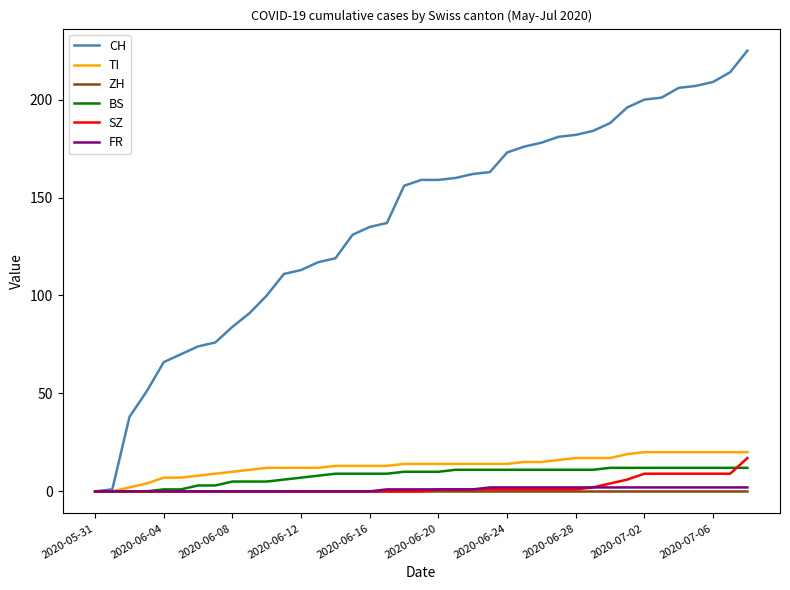

Which series has the largest total across all categories?

CH